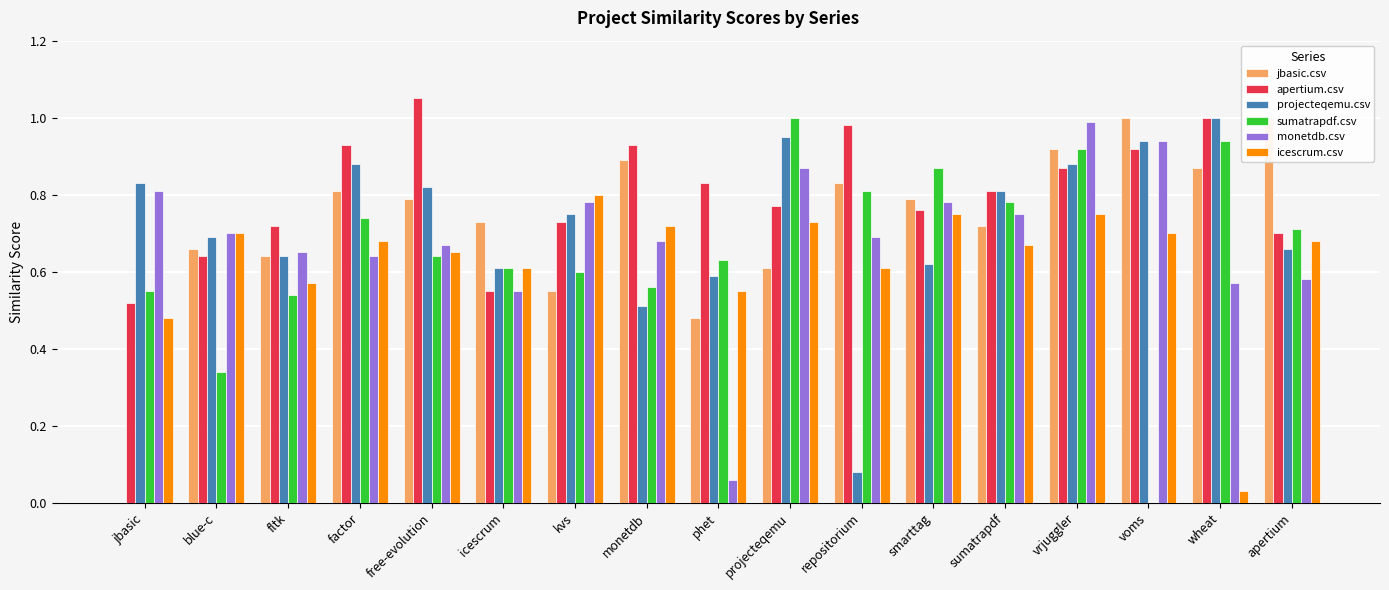

Rank the categories by sumatrapdf.csv value from highest to lowest.

projecteqemu, wheat, vrjuggler, smarttag, repositorium, sumatrapdf, factor, apertium, free-evolution, phet, icescrum, kvs, monetdb, jbasic, fltk, blue-c, voms